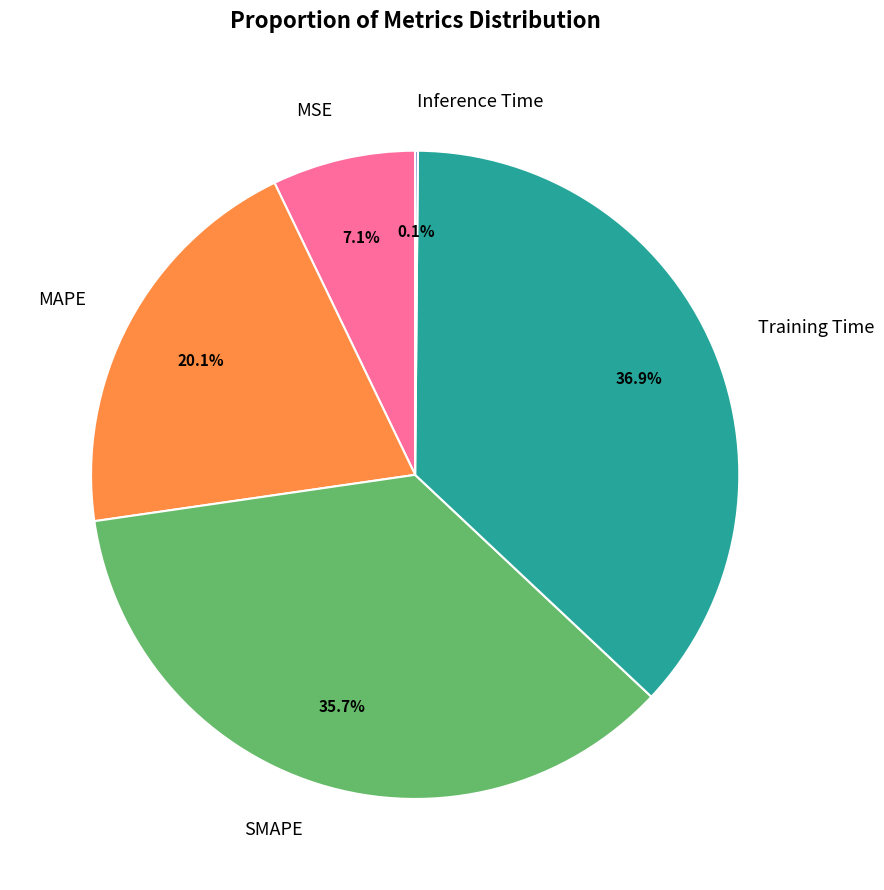

Does any single category account for the majority?

No